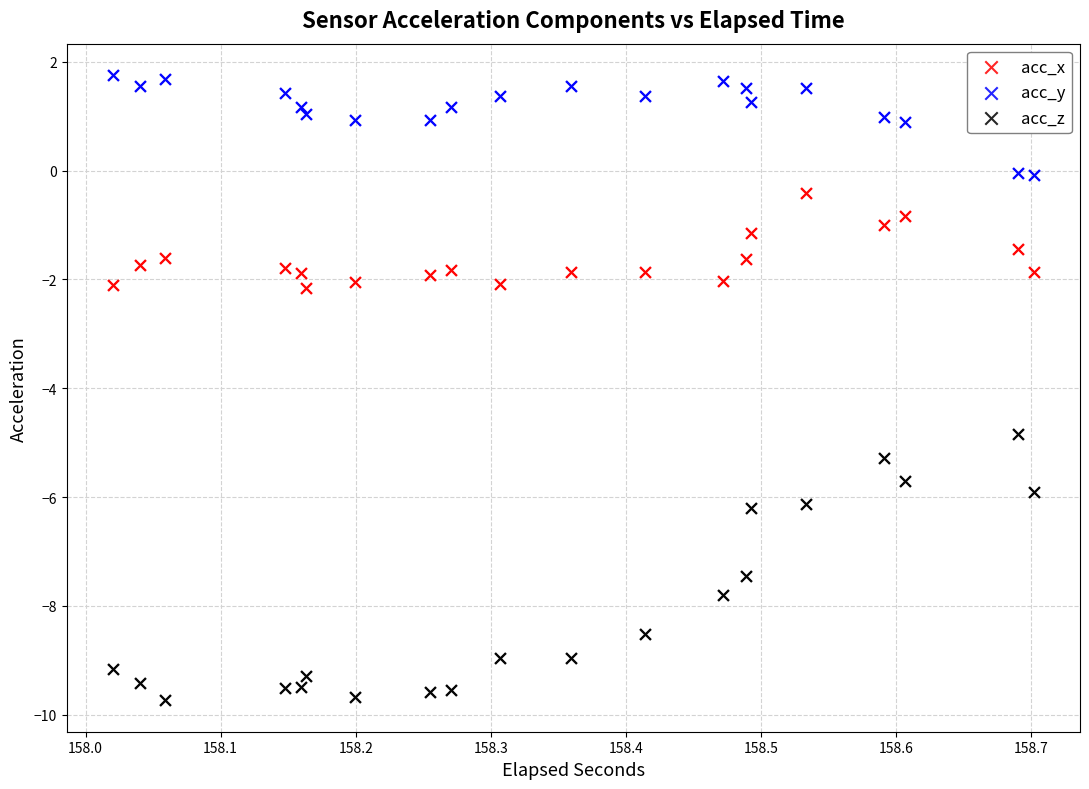

Which series contains the highest Y value?

acc_y